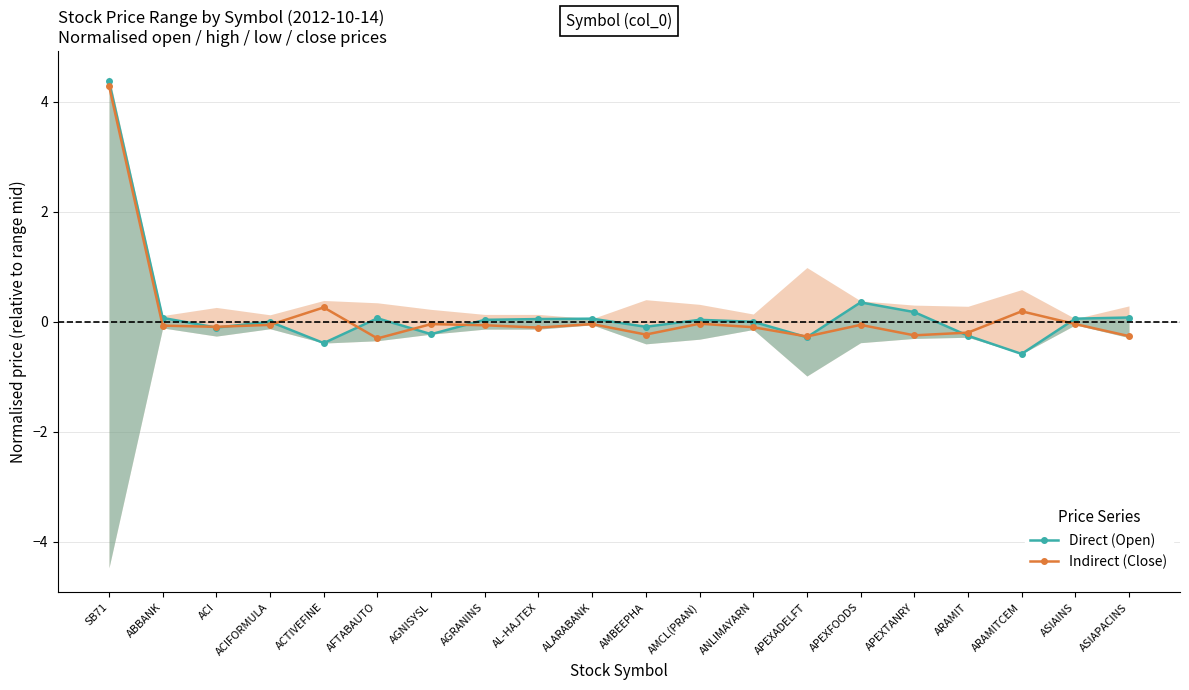

Where do Indirect (Close) and Direct (Open) first cross each other?

ABBANK and ACI